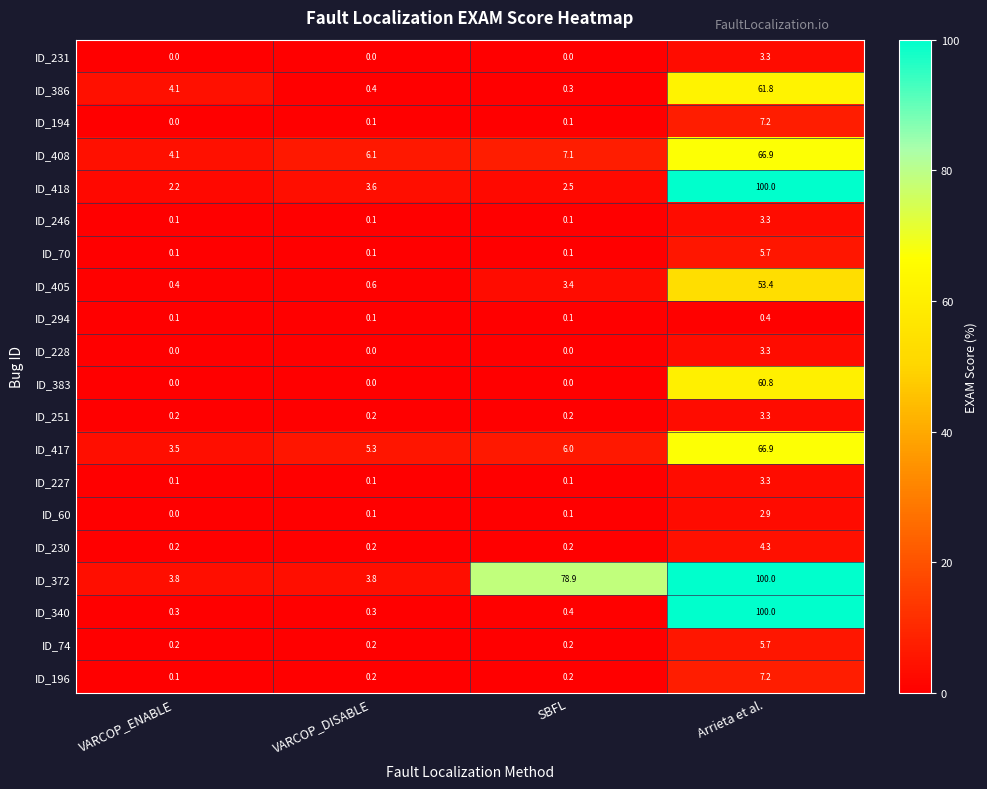

What is the spread (max minus min) of values at VARCOP_ENABLE?

4.1